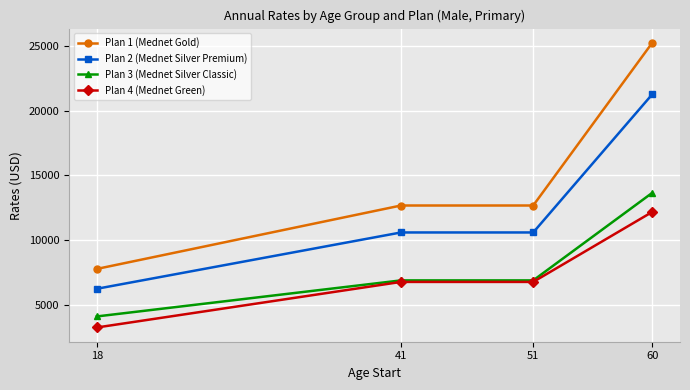

At which category does the chart reach its peak across all series?

60